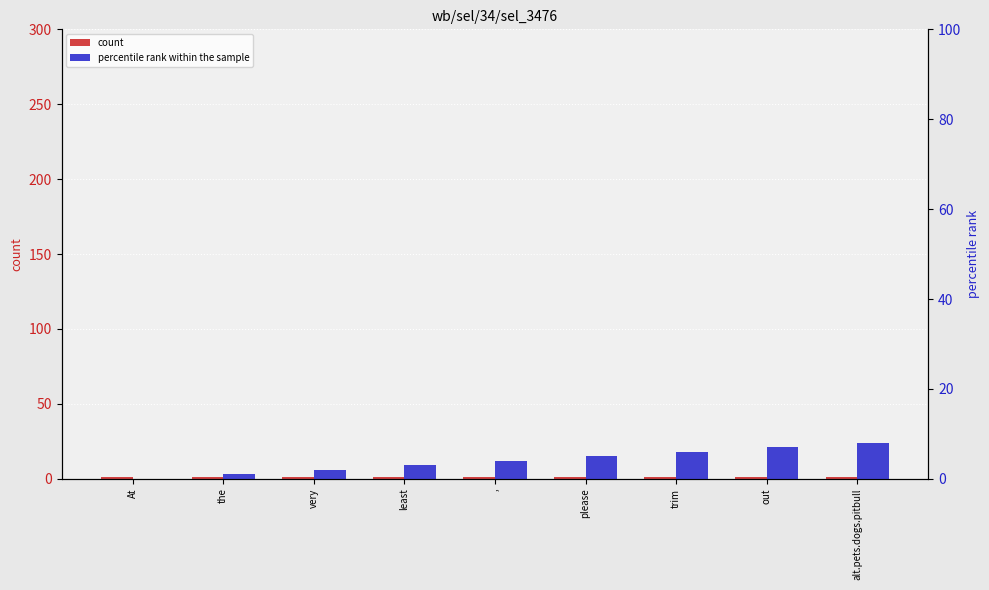

True or false: percentile rank within the sample has a value of 5 at please.

True